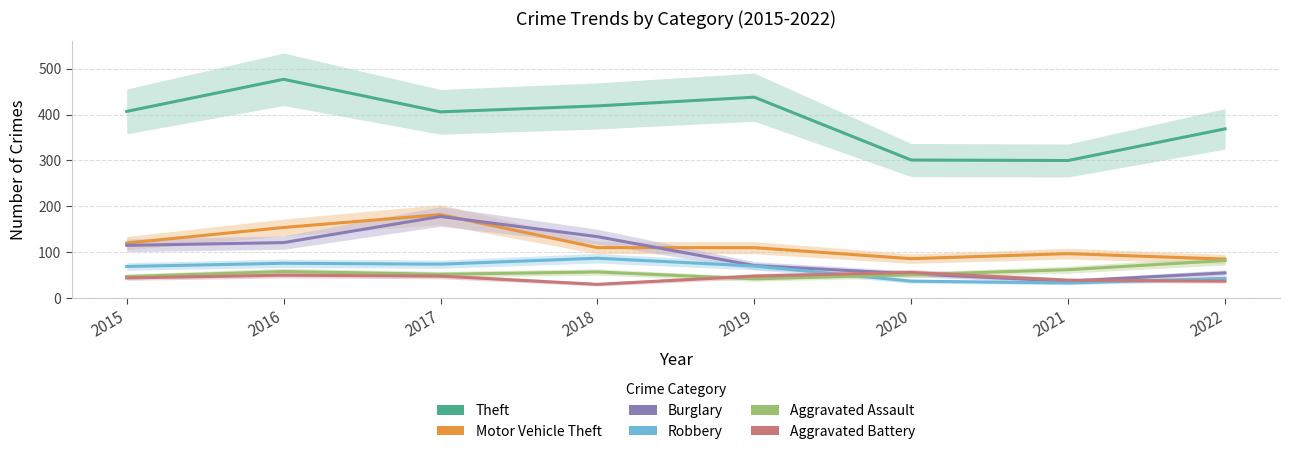

Which category has the lowest value in the Robbery series?

2021